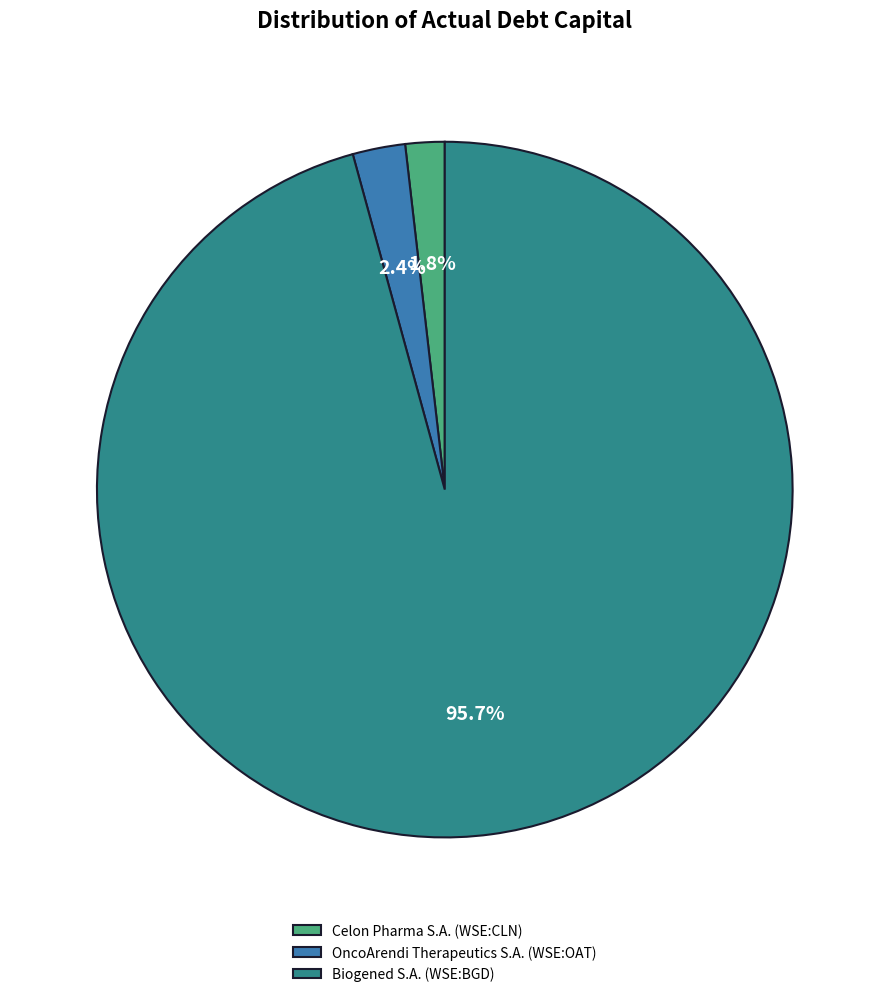

Which slice is the largest?

Biogened S.A. (WSE:BGD)